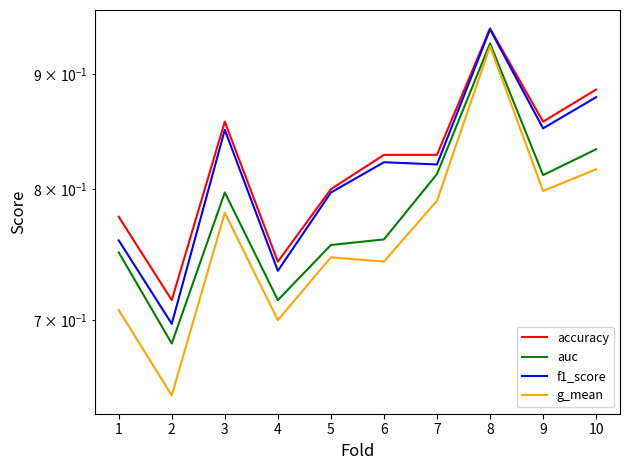

Rank the series at 3 from lowest to highest value.

g_mean, auc, f1_score, accuracy